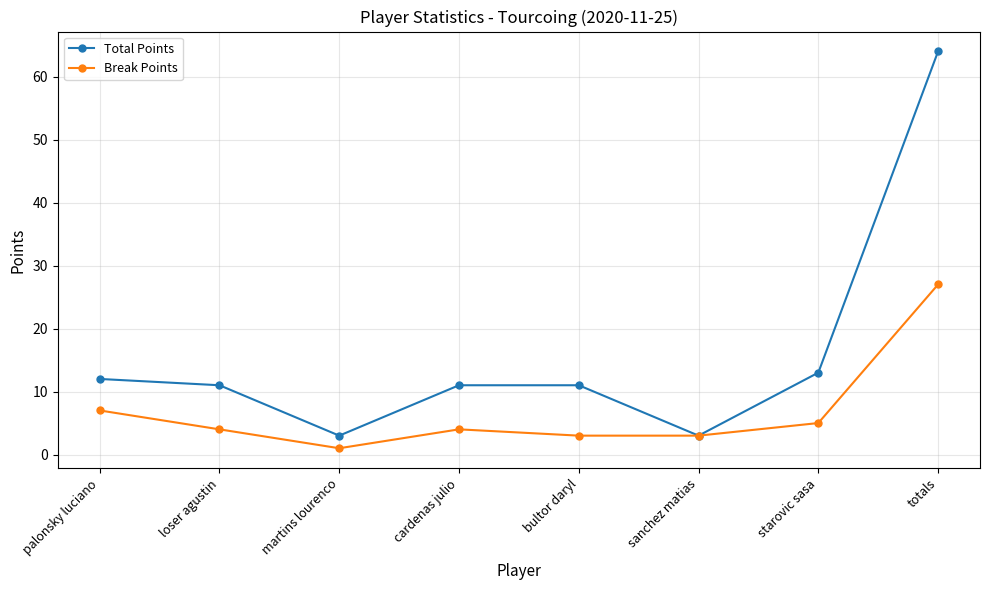

Reading right to left, transcribe all the data shown in this chart.

Total Points: totals=64	starovic sasa=13	sanchez matias=3	bultor daryl=11	cardenas julio=11	martins lourenco=3	loser agustin=11	palonsky luciano=12
Break Points: totals=27	starovic sasa=5	sanchez matias=3	bultor daryl=3	cardenas julio=4	martins lourenco=1	loser agustin=4	palonsky luciano=7